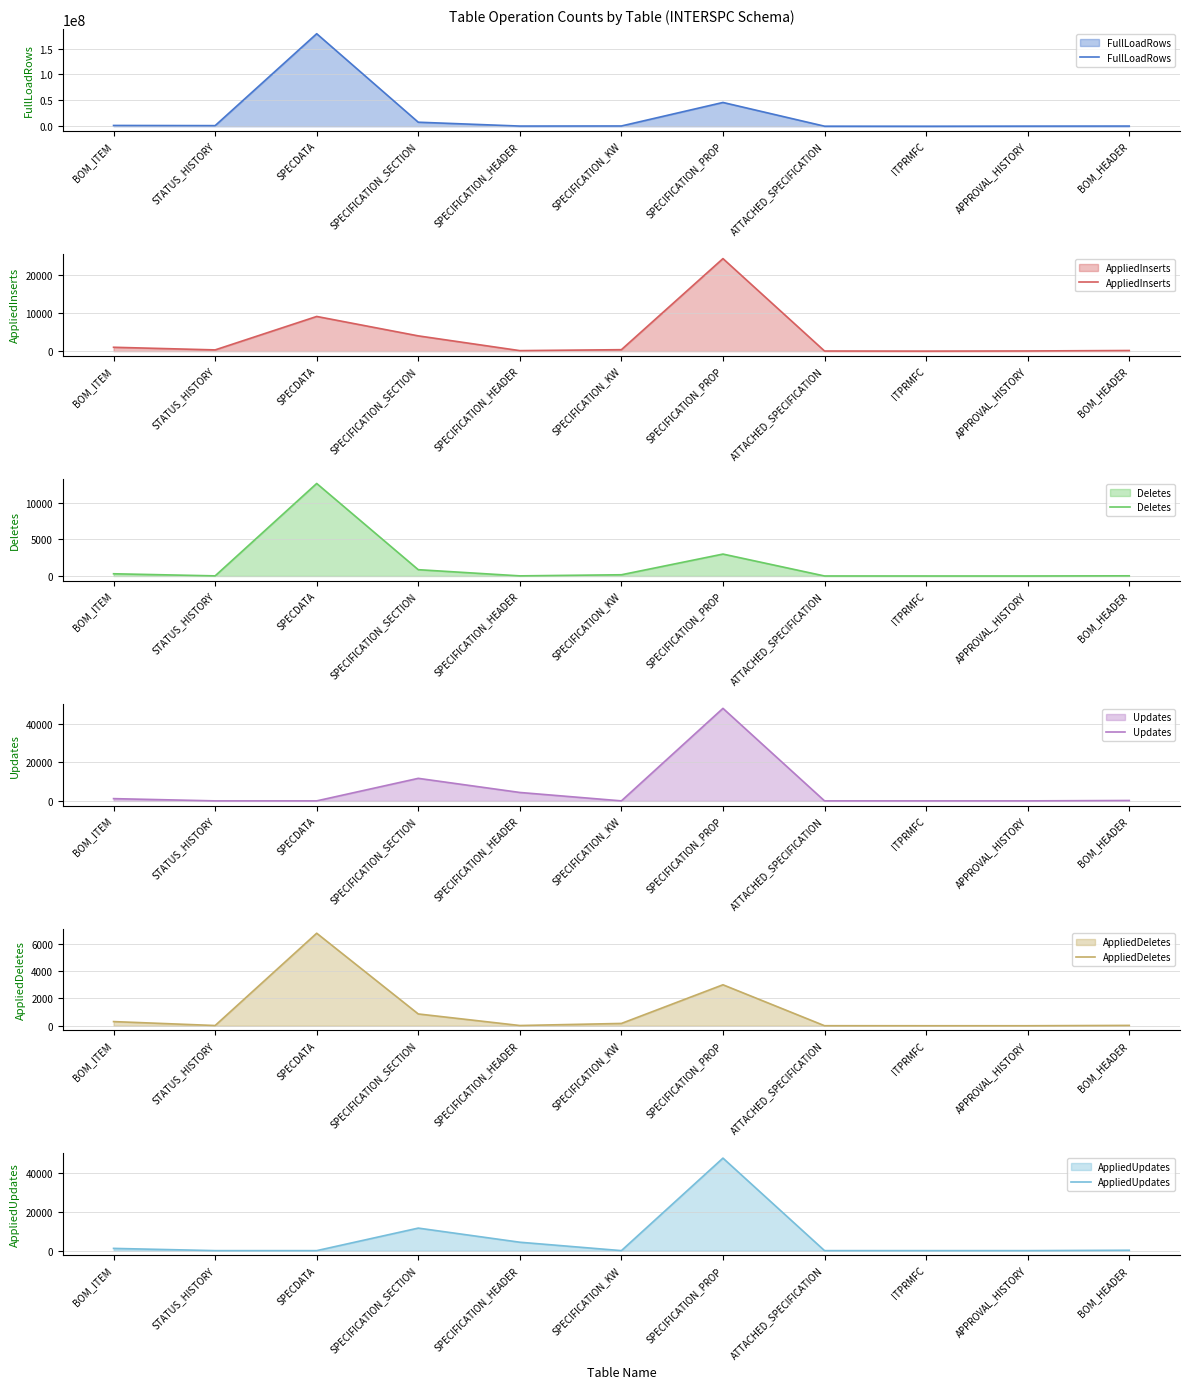

Where is the first local maximum for AppliedDeletes?

SPECDATA